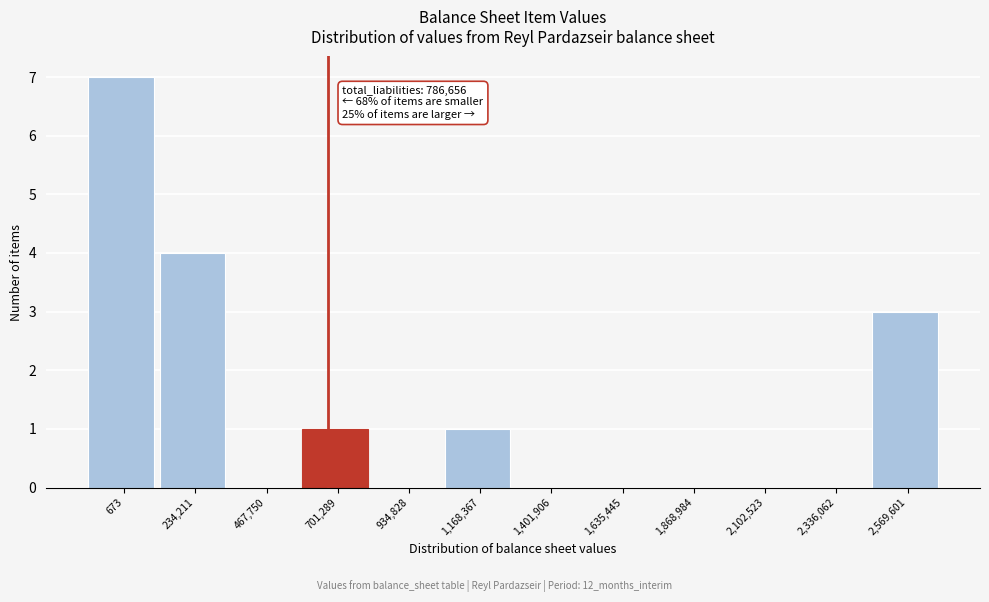

Reading left to right, extract all data points from this chart.

673=7	234,211=4	467,750=0	701,289=1	934,828=0	1,168,367=1	1,401,906=0	1,635,445=0	1,868,984=0	2,102,523=0	2,336,062=0	2,569,601=3